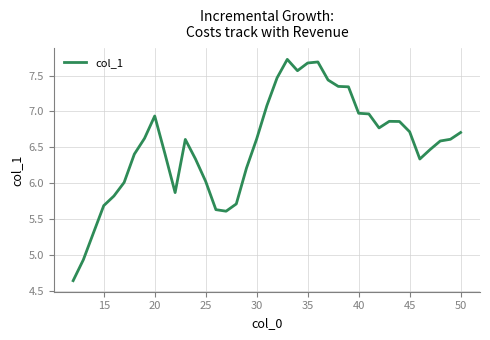

What is the difference between the maximum and minimum values?

3.1